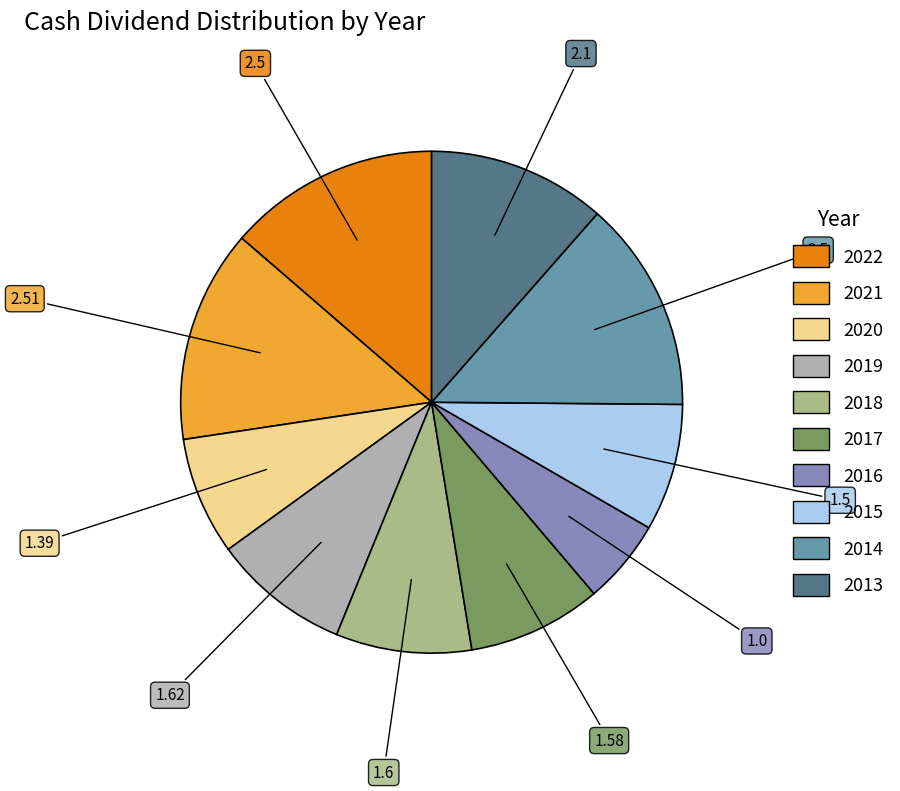

What is the ratio of the value at 2018 to the value at 2019?

1.0